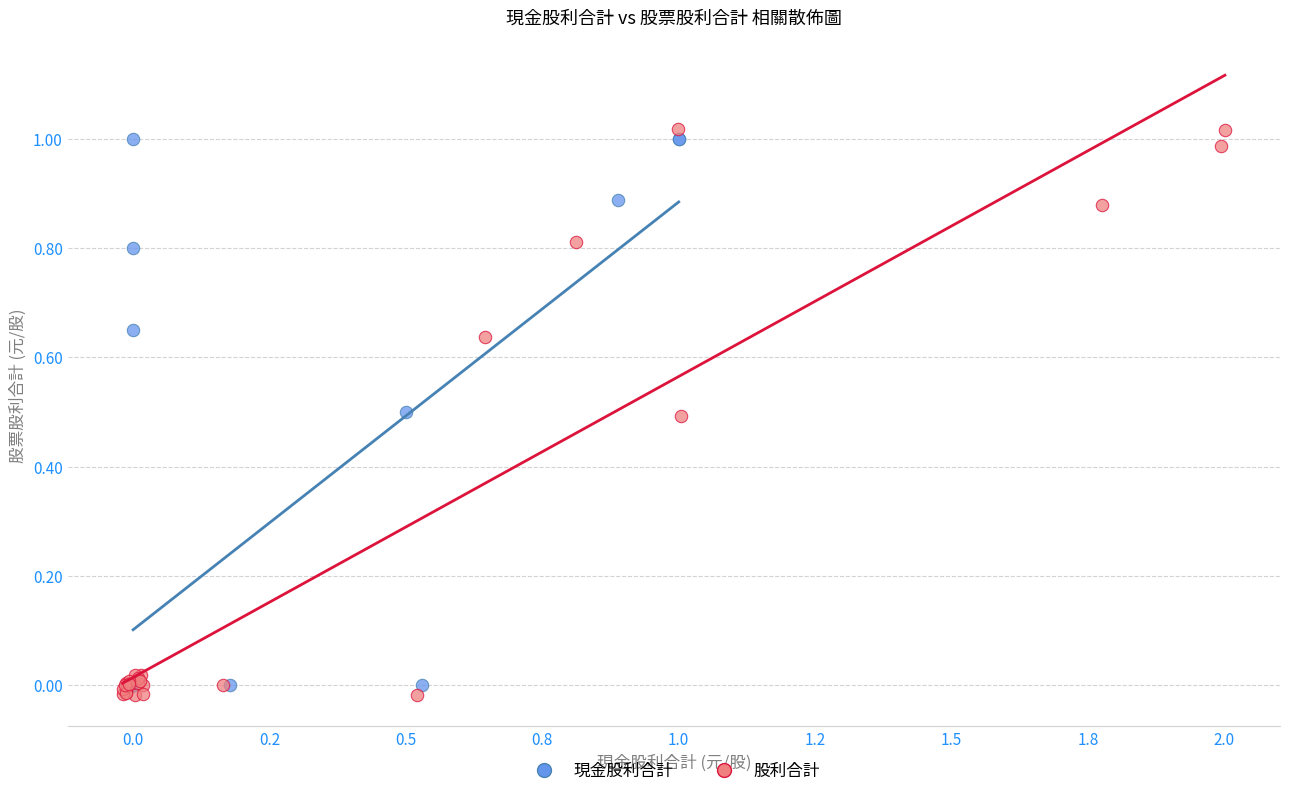

What are all the series names shown in the legend?

現金股利合計, 股利合計